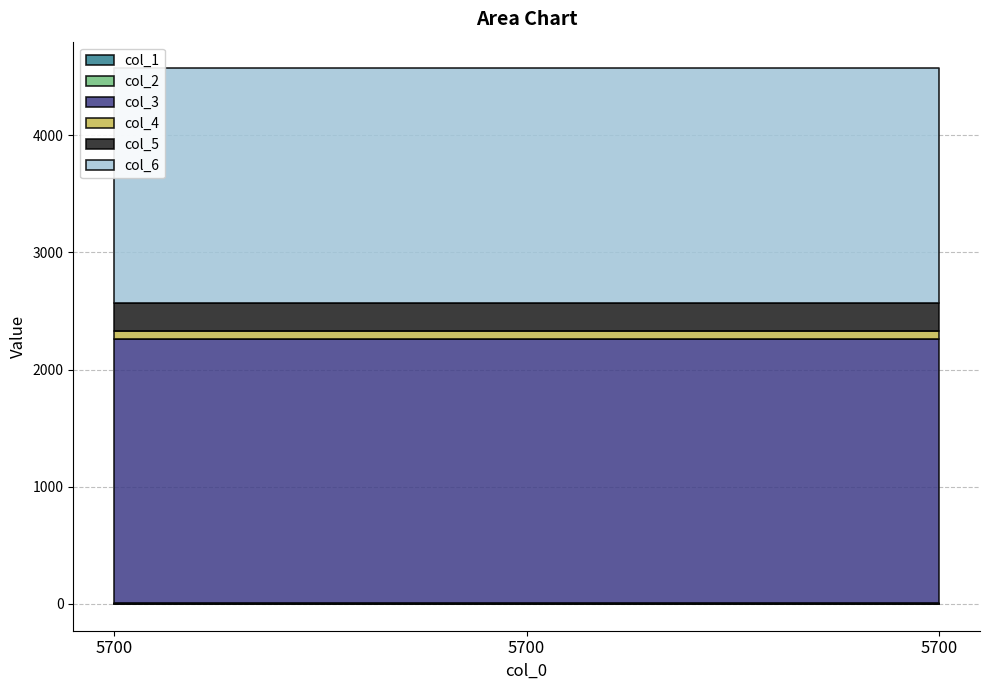

What is the sum of all col_1 values?

6